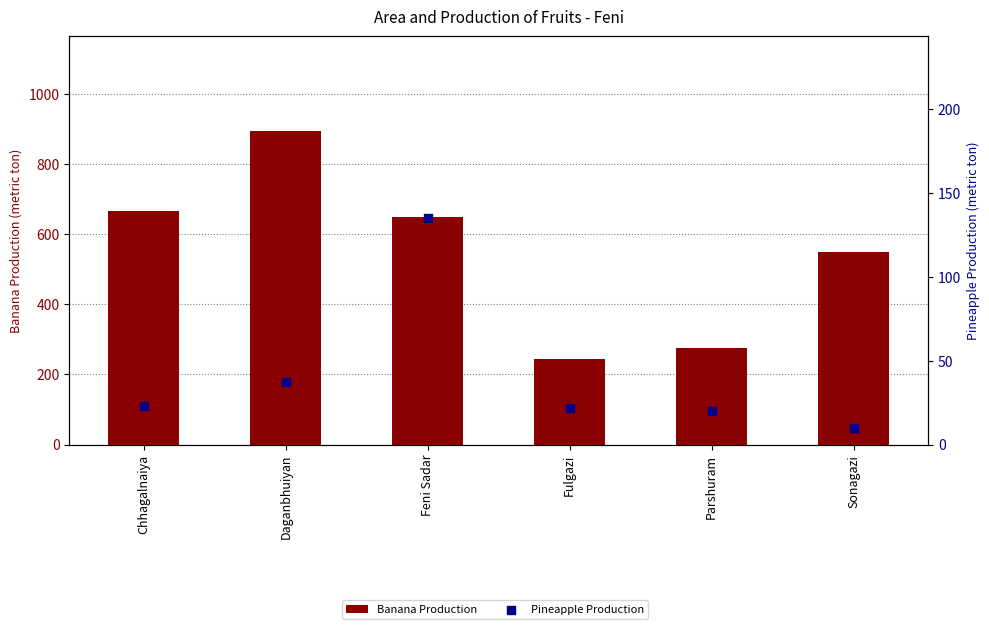

What is the total value across all series at Feni Sadar?

785